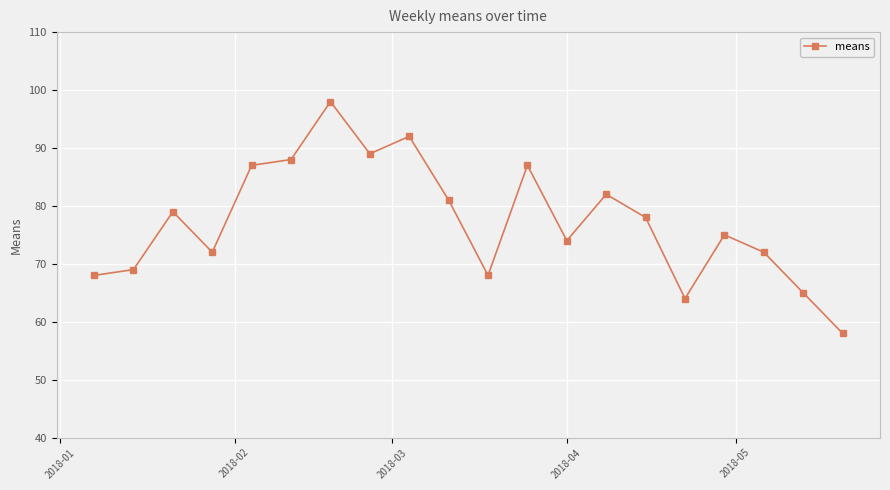

What is the greatest value displayed?

98